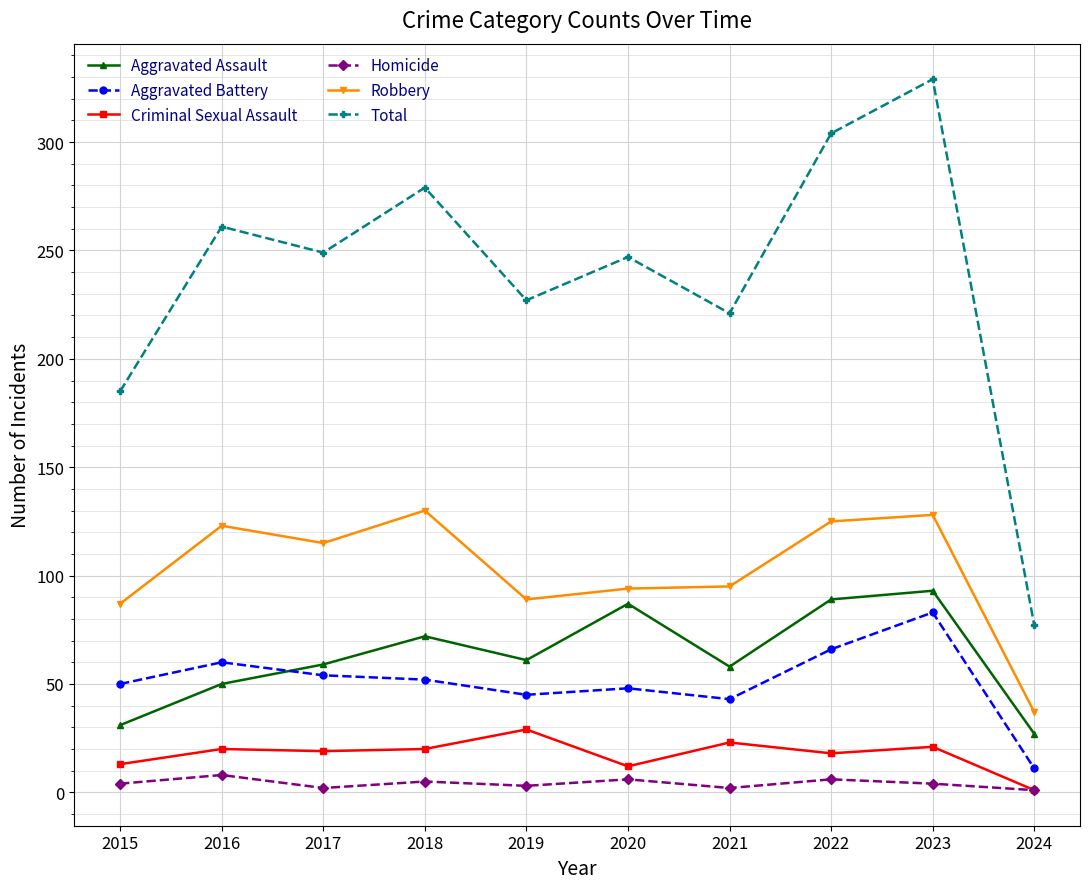

True or false: Total has a value of 249 at 2017.

True